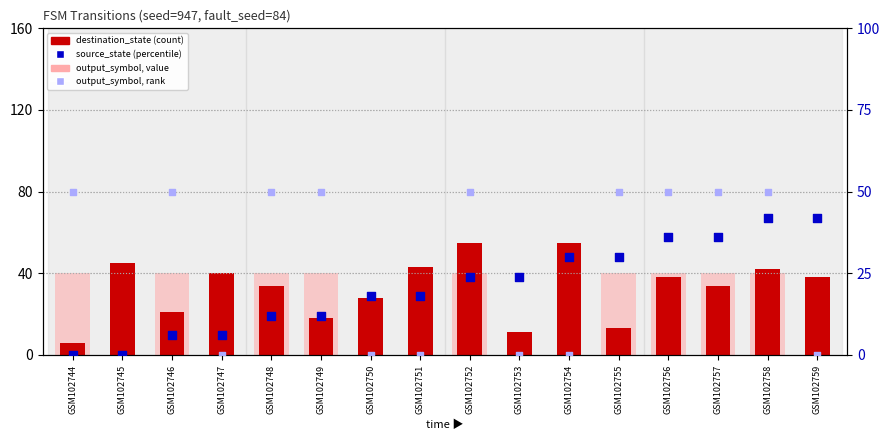

Which series has the largest total across all categories?

destination_state